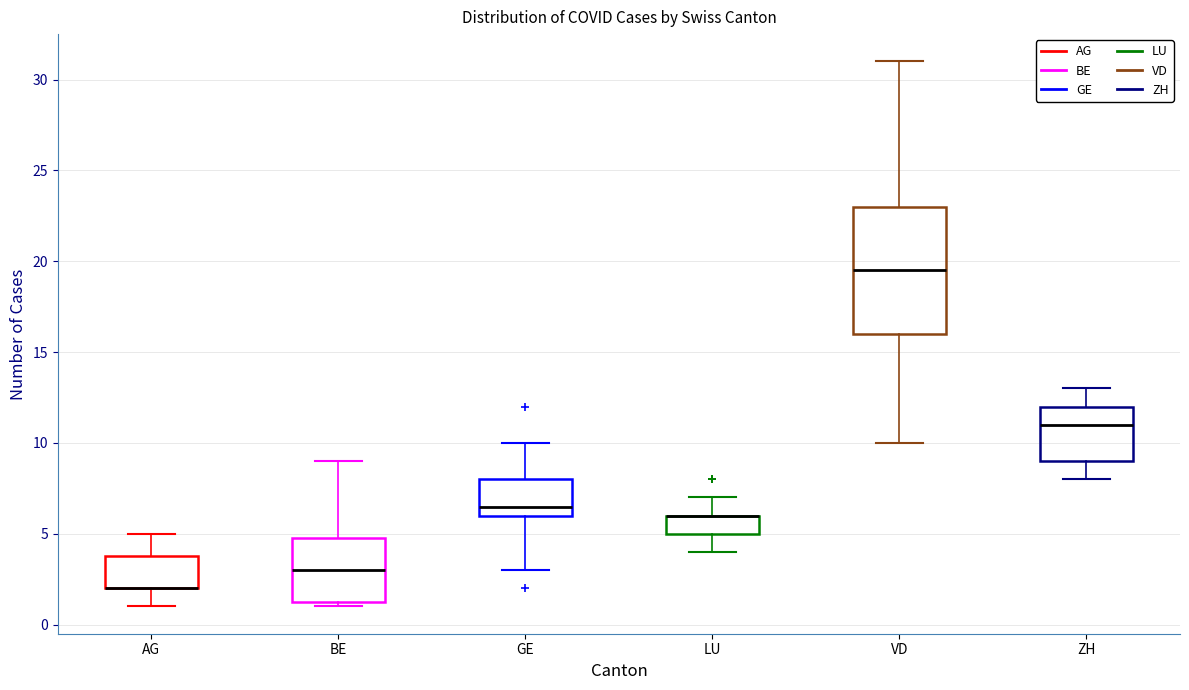

Reading left to right, read every box against the y-axis: the position of its median line, the range the box covers, and the ends of its whiskers. The values are not printed on the chart, so give them approximately, as read against the axis.

AG: median 2.0 (drawn on the box's lower edge), box 2.0 to 4.0, whiskers 1.0 to 5.0
BE: median 3.0, box 1.5 to 5.0, whiskers 1.0 to 9.0
GE: median 6.5, box 6.0 to 8.0, whiskers 3.0 to 10.0
LU: median 6.0 (drawn on the box's upper edge), box 5.0 to 6.0, whiskers 4.0 to 7.0
VD: median 19.5, box 16.0 to 23.0, whiskers 10.0 to 31.0
ZH: median 11.0, box 9.0 to 12.0, whiskers 8.0 to 13.0